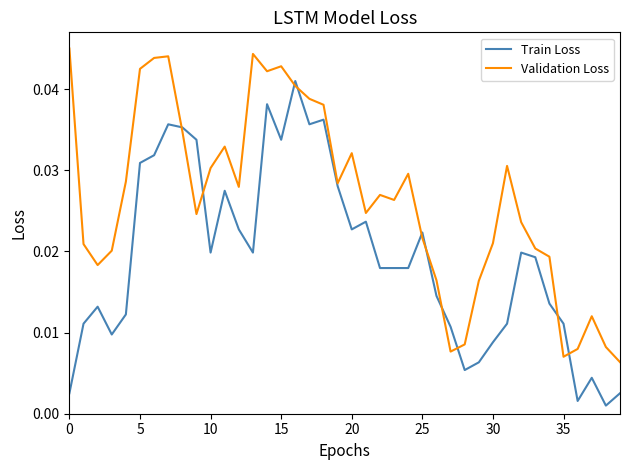

Rank the series by their maximum value, from highest to lowest.

Validation Loss, Train Loss